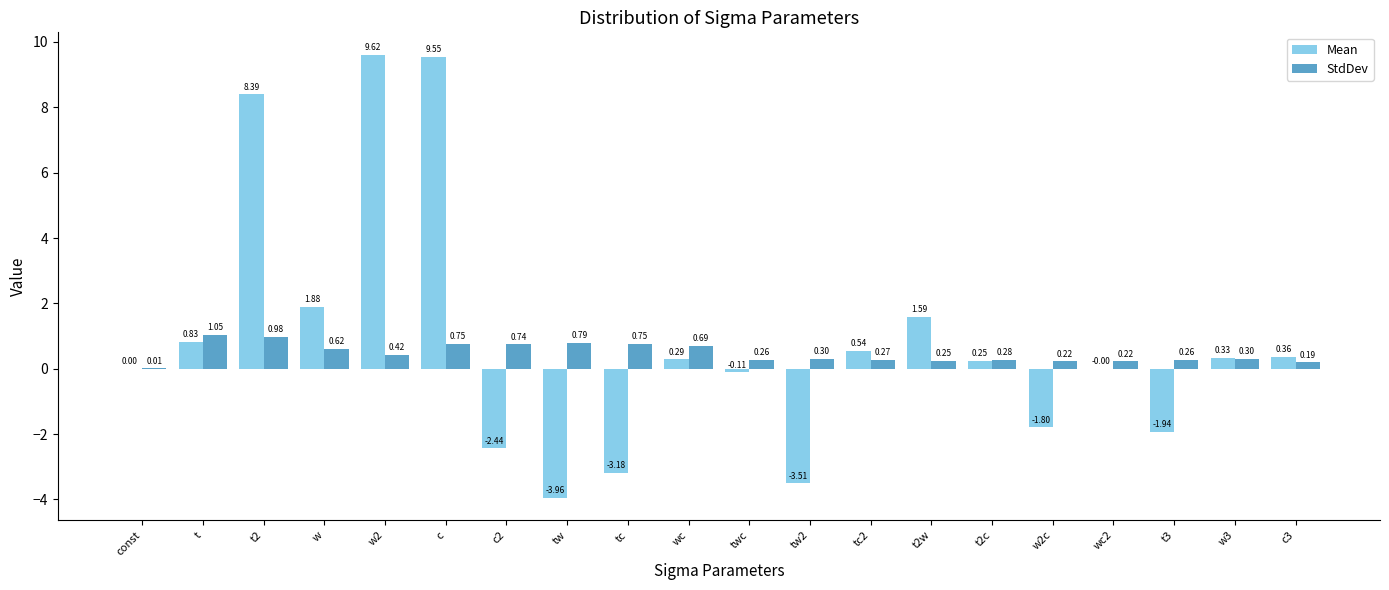

True or false: StdDev has a value of 0.2 at c.

False